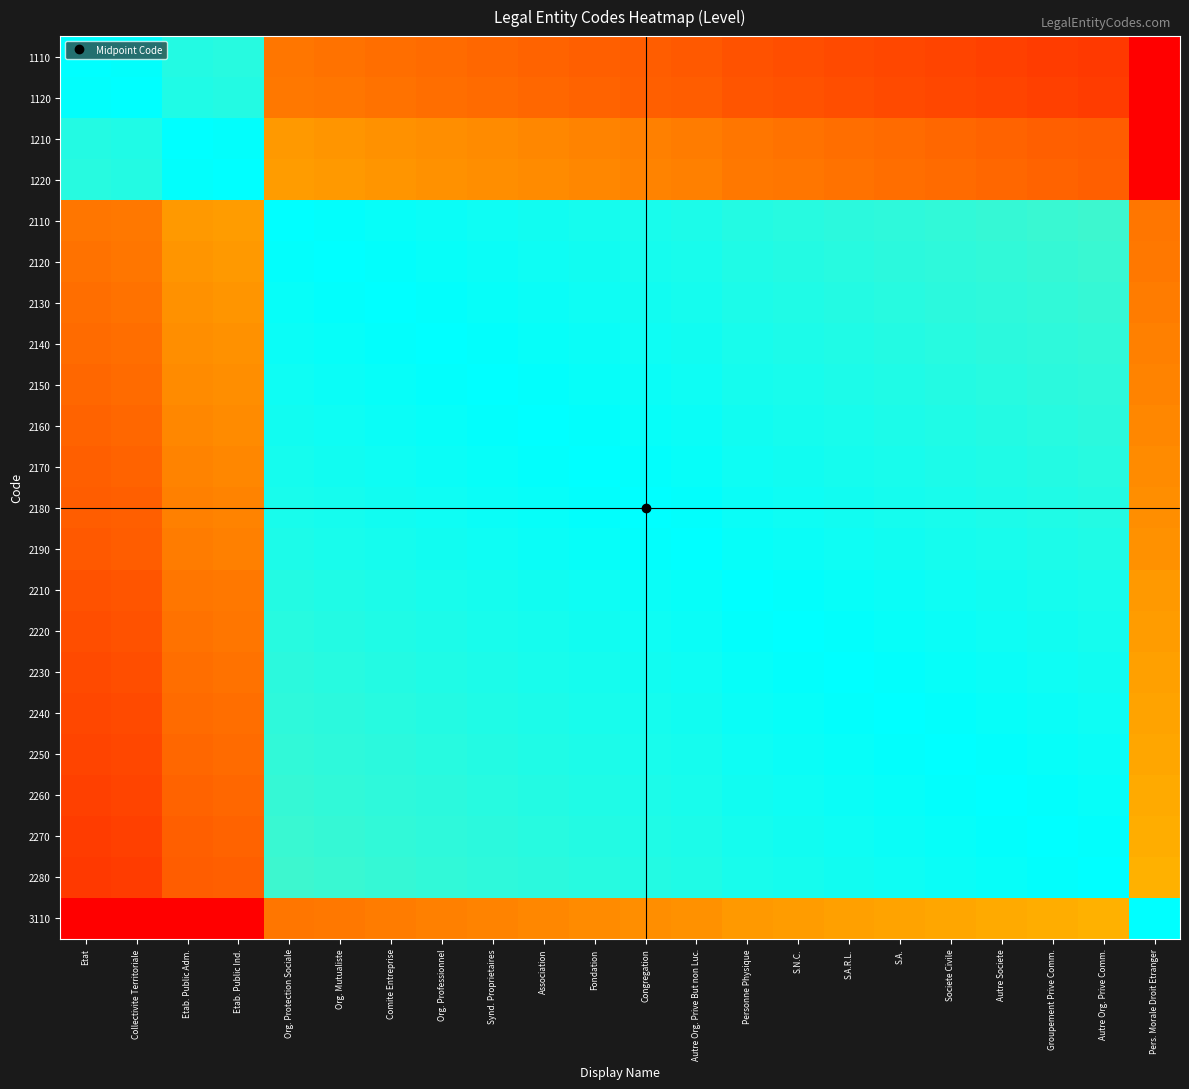

Which series has the widest spread of values?

1110